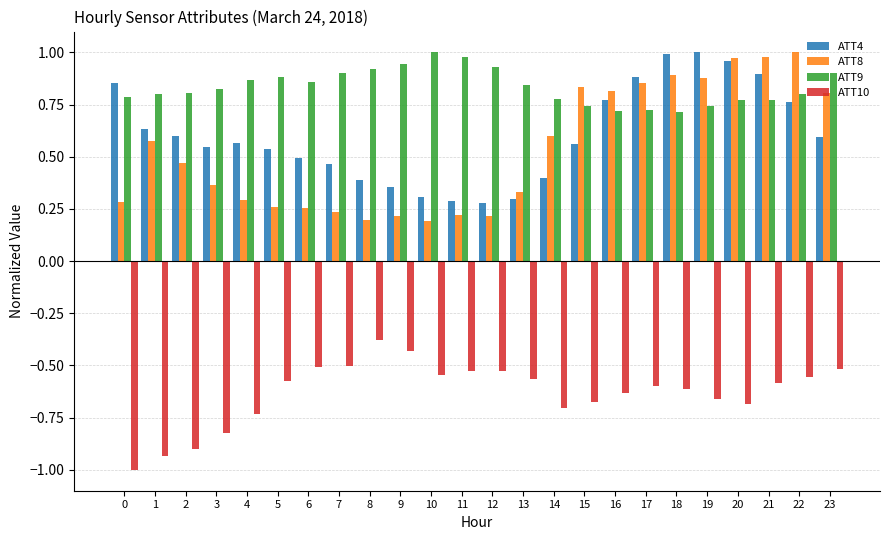

What is the sum of all ATT10 values?

-15.2